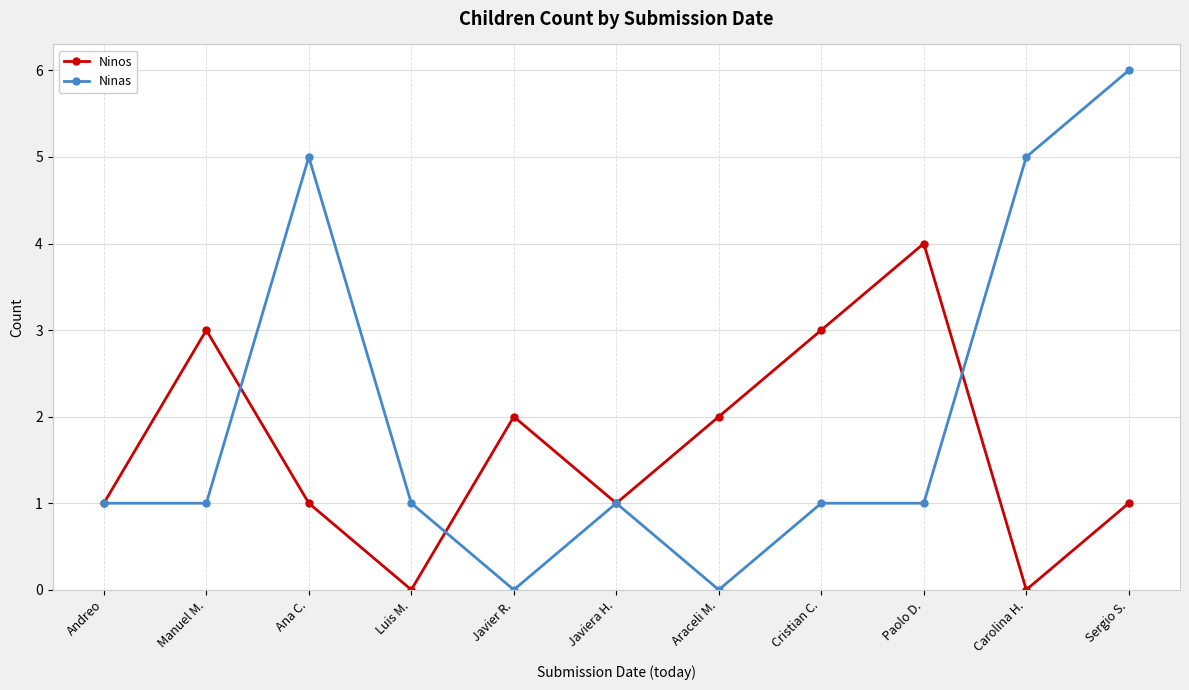

What is the highest value of the Ninos series?

4